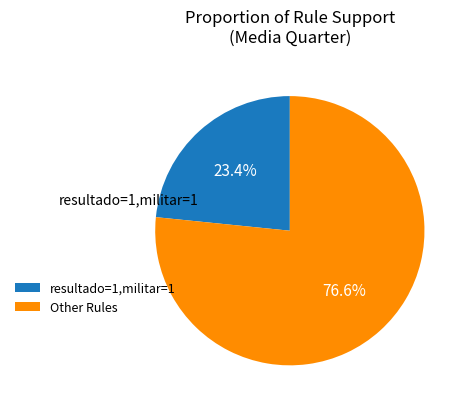

Which slice is the smallest?

resultado=1,militar=1